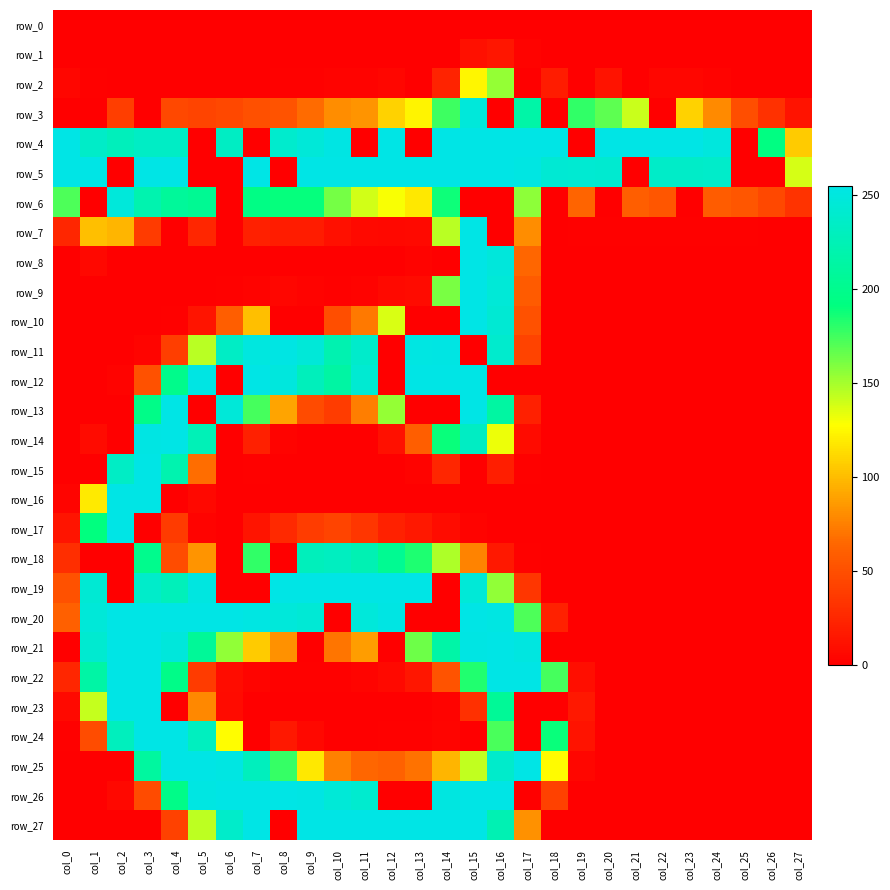

What is the difference between the second highest and second lowest values in the row_7 series?

145